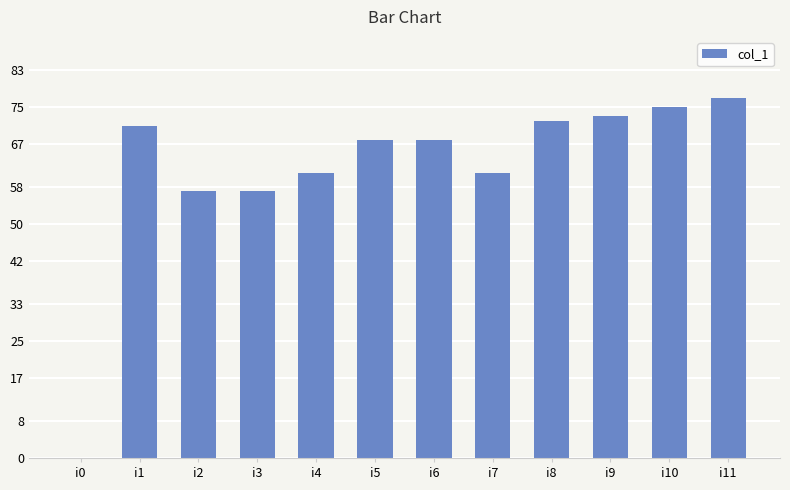

Are the bars horizontal?

No